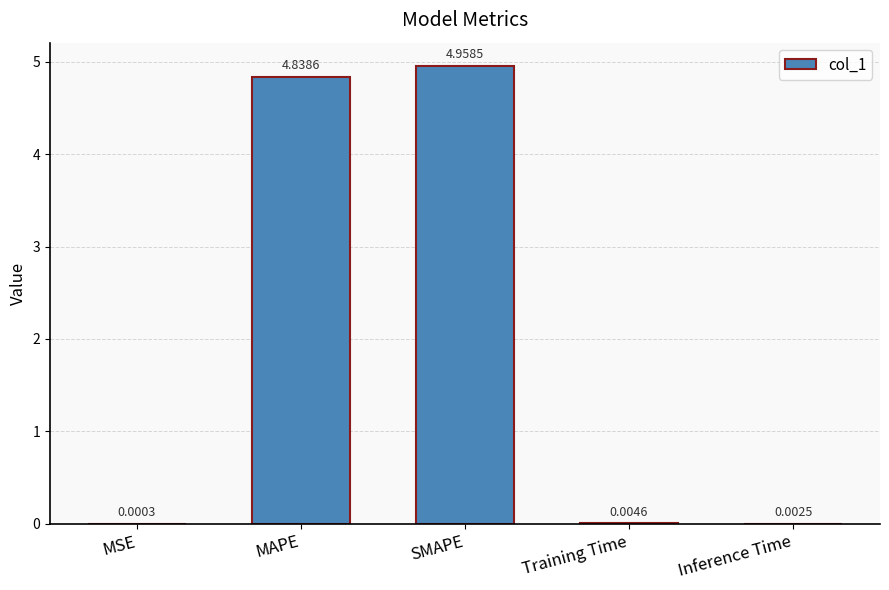

At which label is the value closest to 2?

Training Time